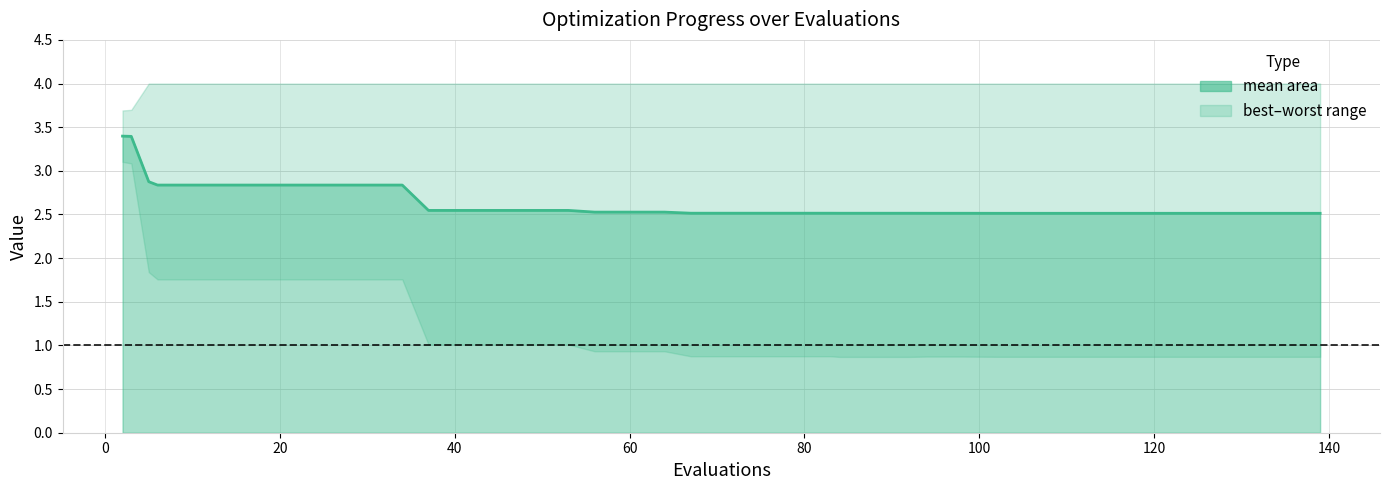

Count the values in the range 2 to 3.

38